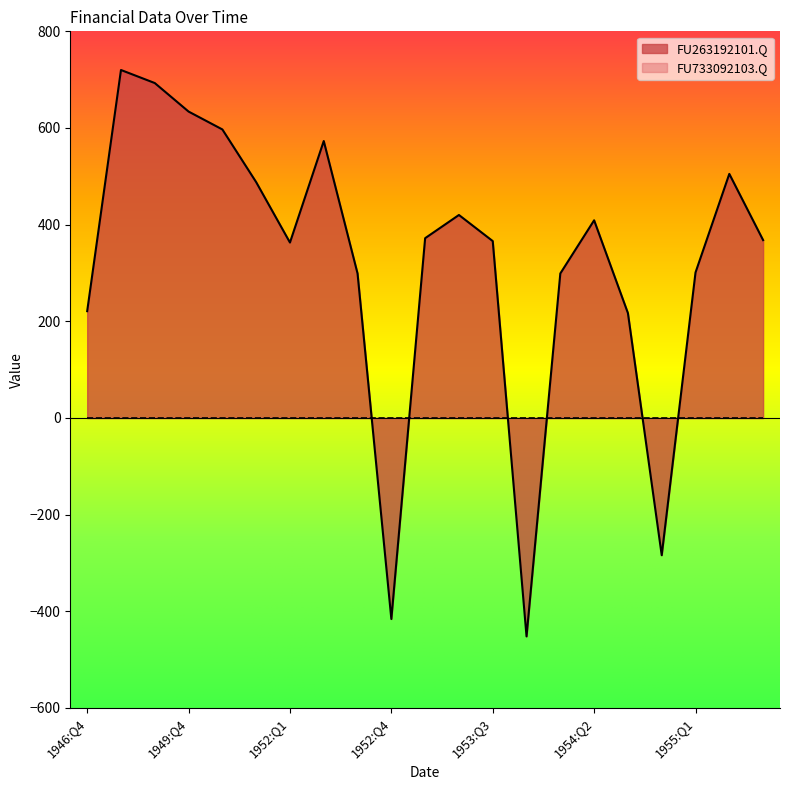

What is the label of the 3rd point from the left?

1948:Q4